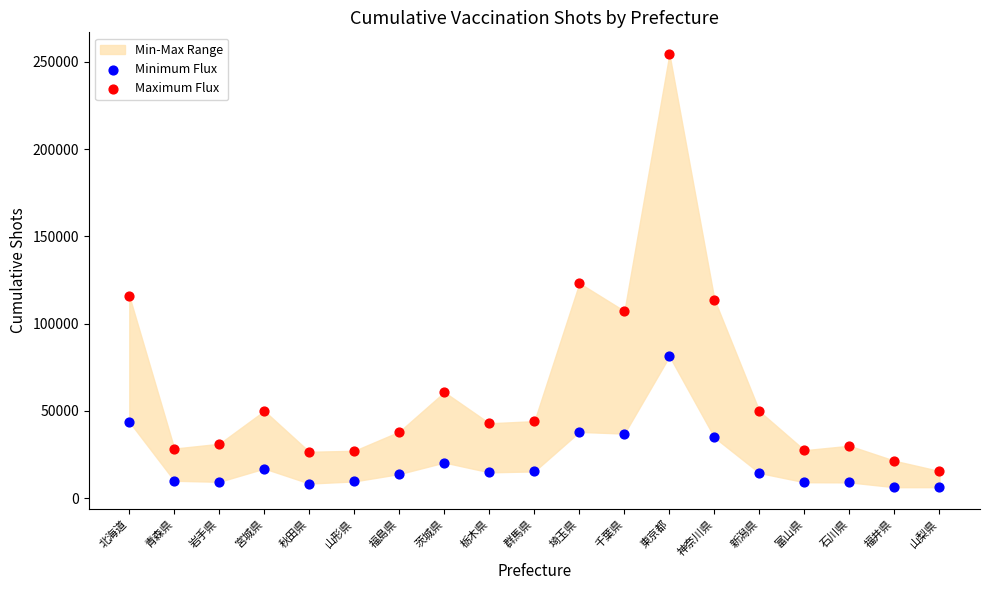

In the Maximum Flux series, what Y value is closest to 134982?

123188